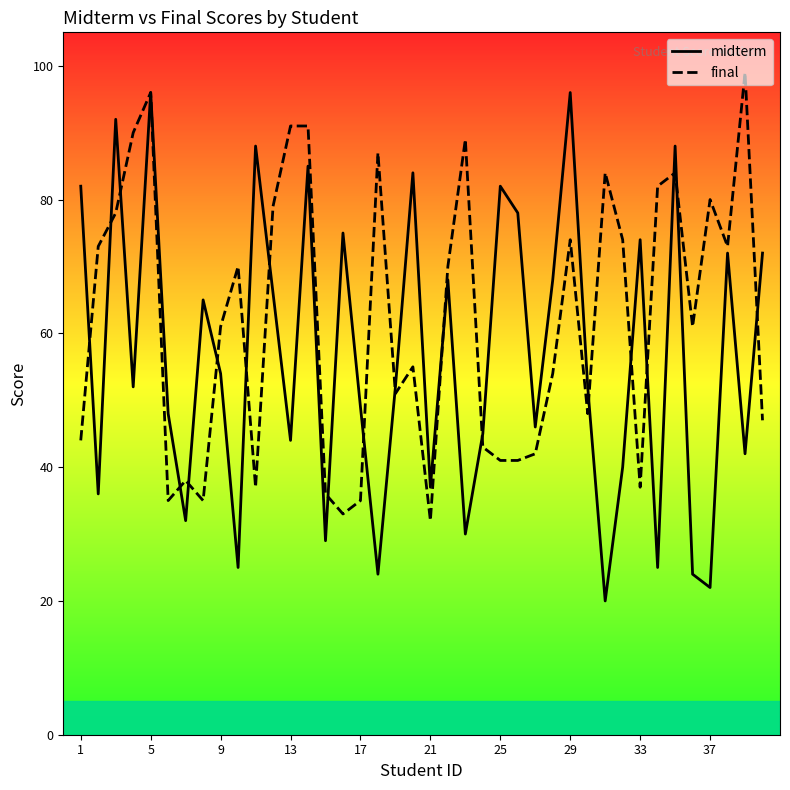

Rank the series by their average value, from highest to lowest.

final, midterm